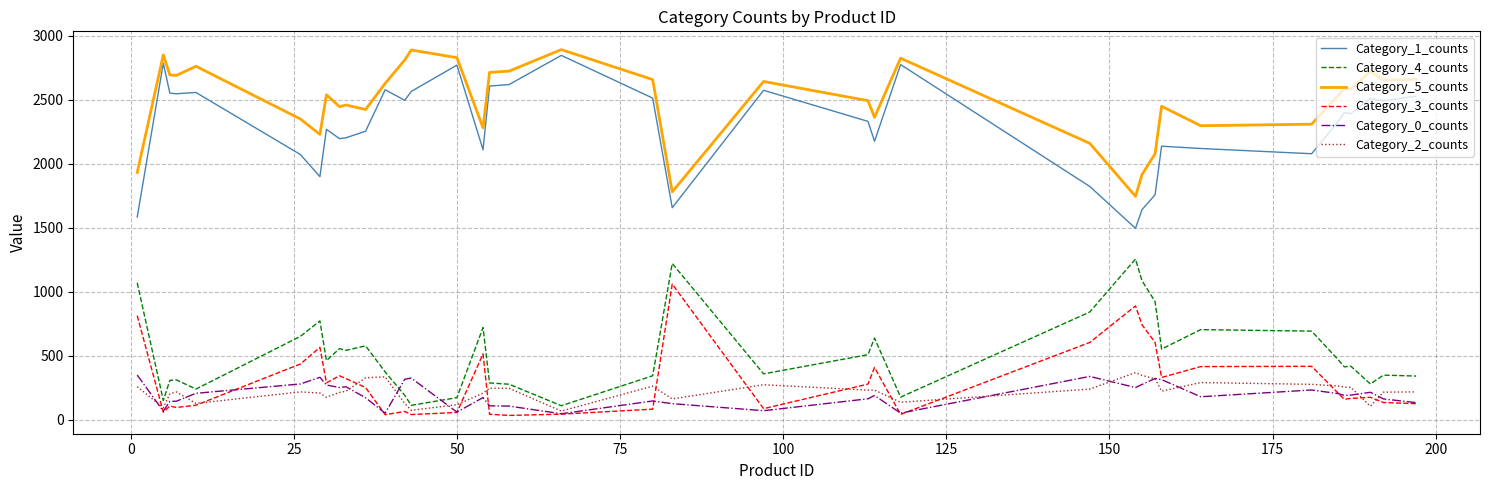

Which series has the largest range (max minus min)?

Category_1_counts